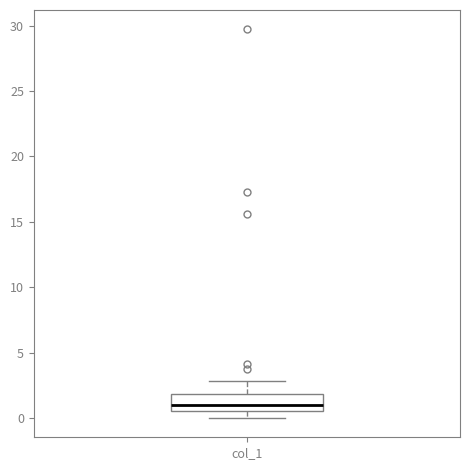

Read this box plot against the y-axis: the position of the median line, the range covered by the box, and the ends of both whiskers. The values are not printed on the chart, so give them approximately, as read against the axis.

median 1.0, box 0.5 to 2.0, whiskers 0.0 to 3.0